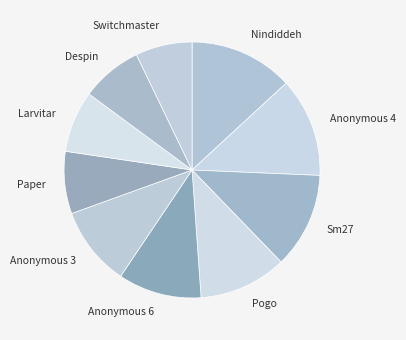

Approximately how many times larger is the value at Larvitar compared to Sm27?

0.6